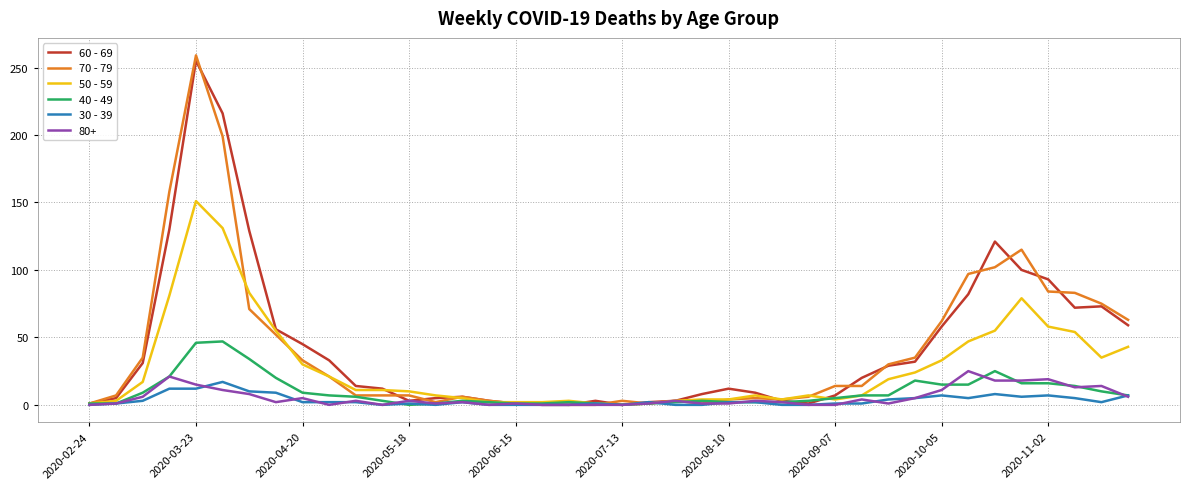

Which series has the widest spread of values?

70 - 79